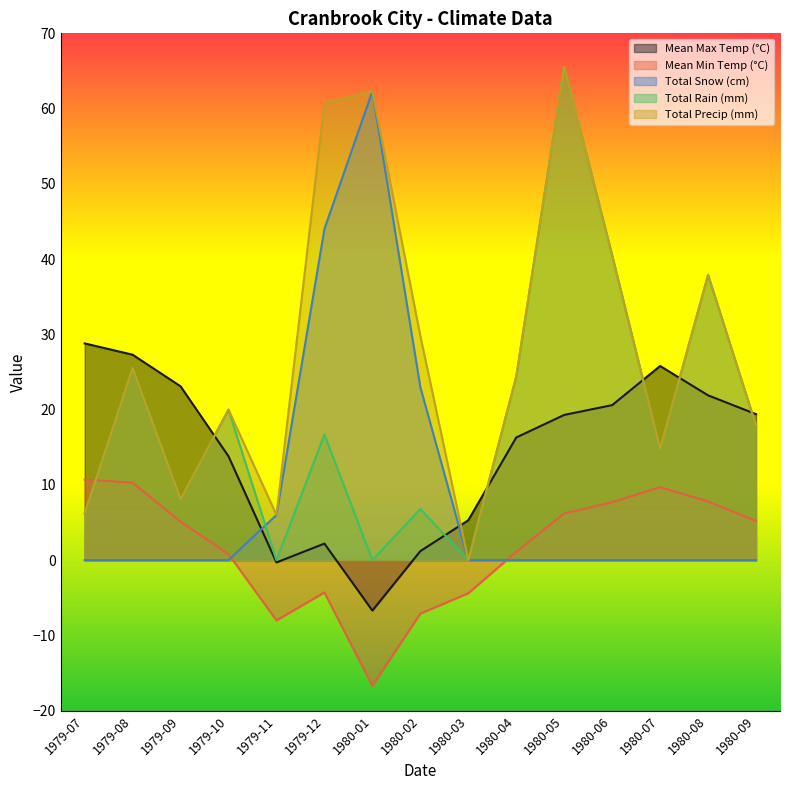

What is the average value of the Mean Max Temp (°C) series?

14.5